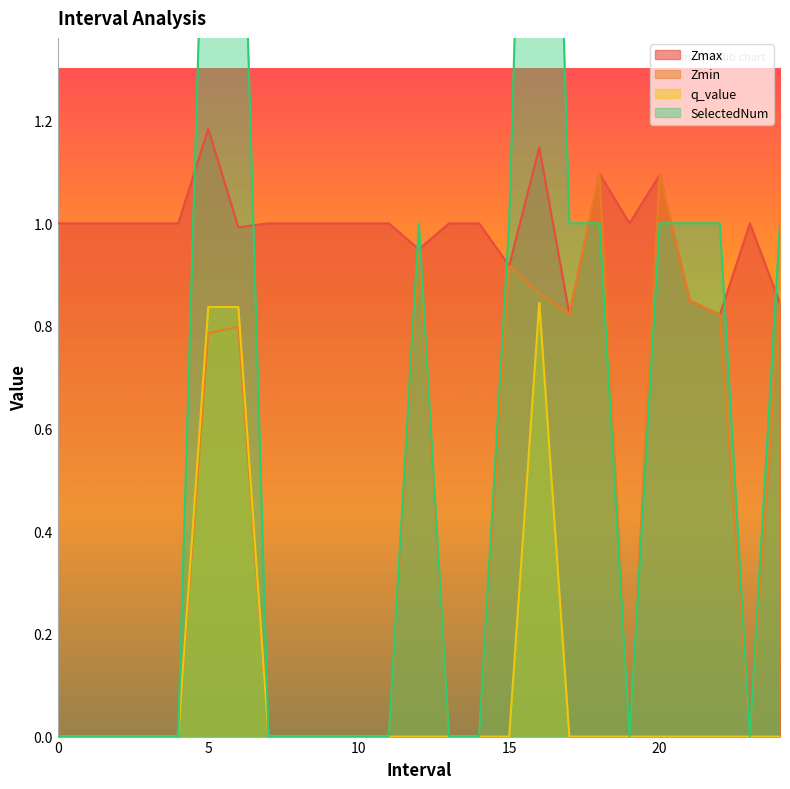

At which category is the sum across all series the highest?

16.0